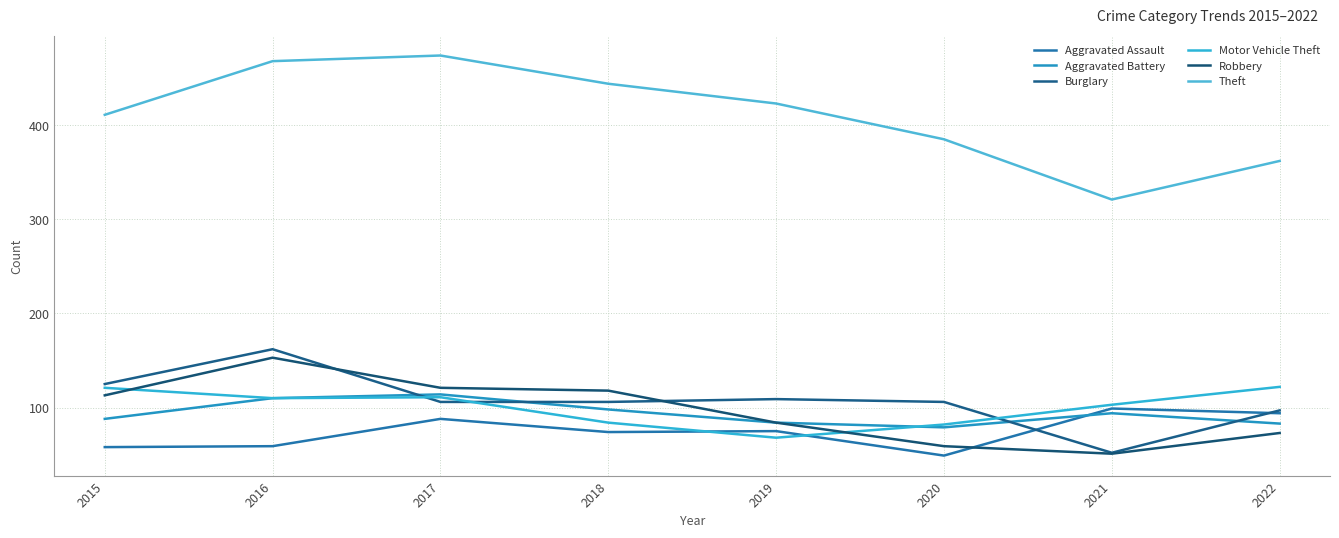

How many interior local valleys does the Aggravated Battery series have?

1